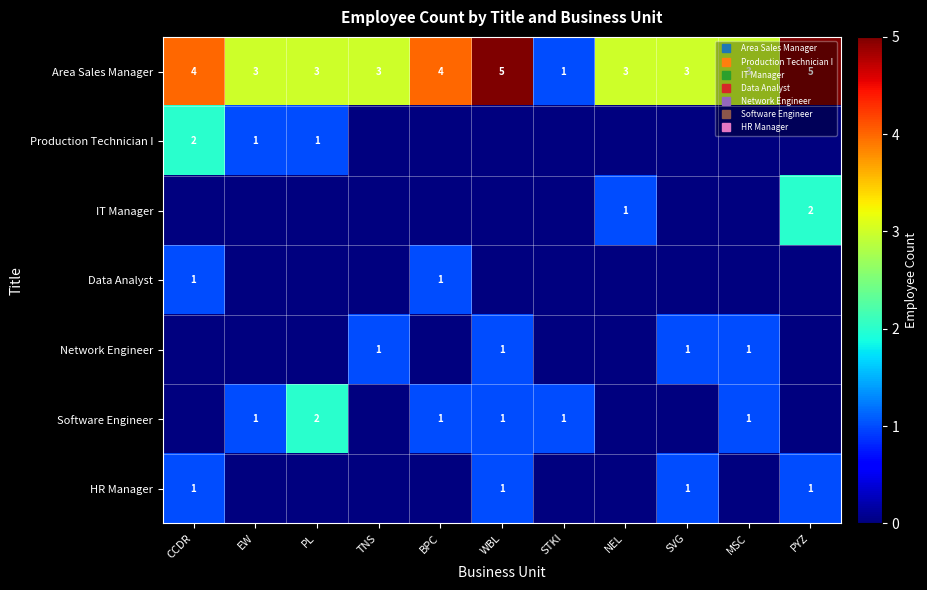

Which series has the largest total across all categories?

Area Sales Manager